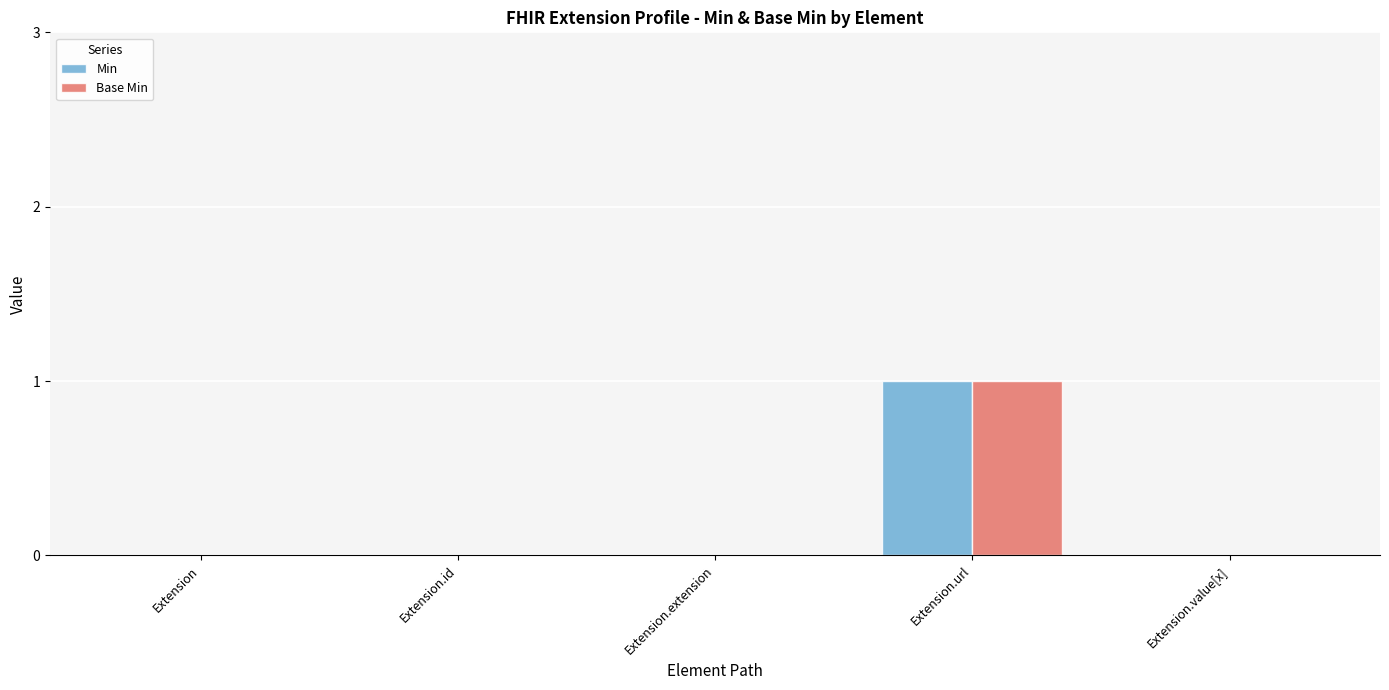

The Min series shows 1 at Extension.id. True or false?

False